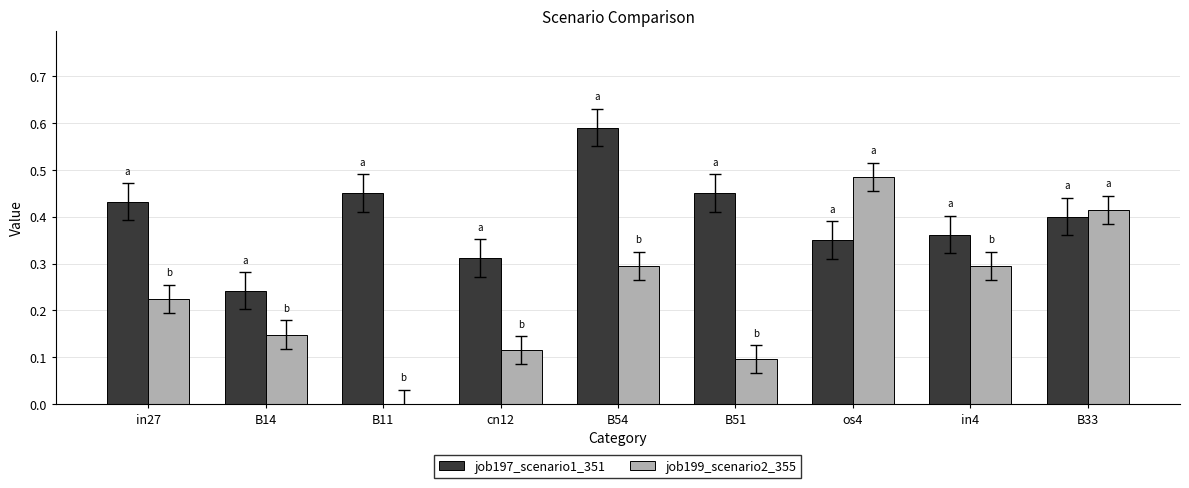

Between B11 and B51, which series saw the biggest shift?

job199_scenario2_355